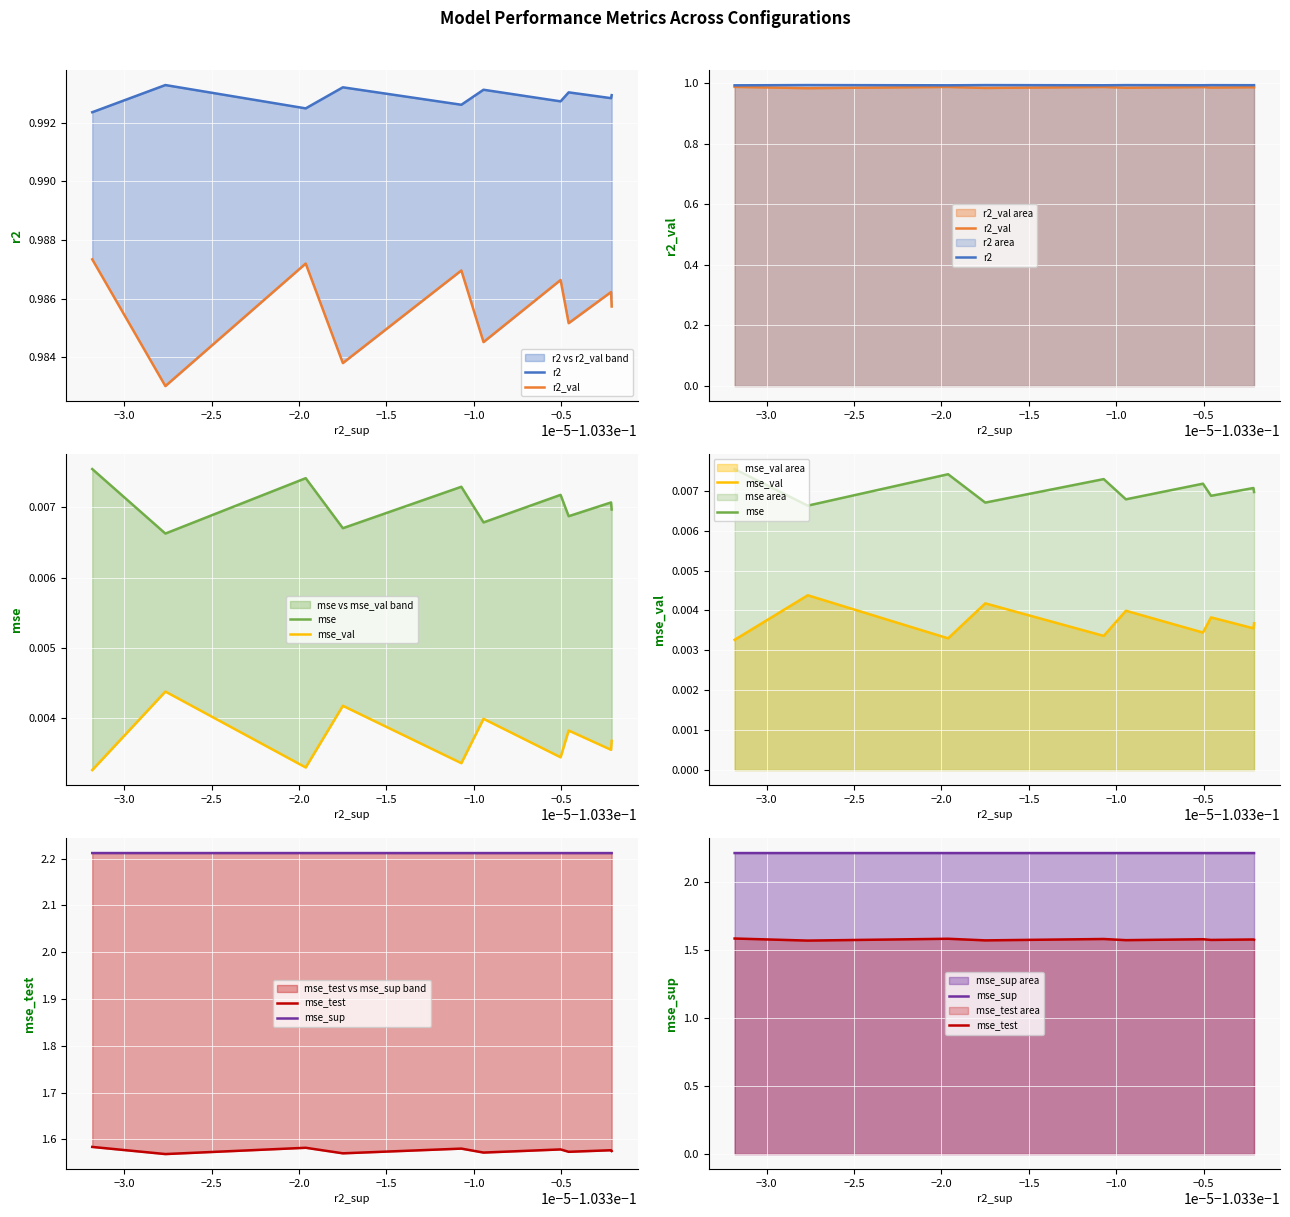

How many lines are shown in the chart?

6